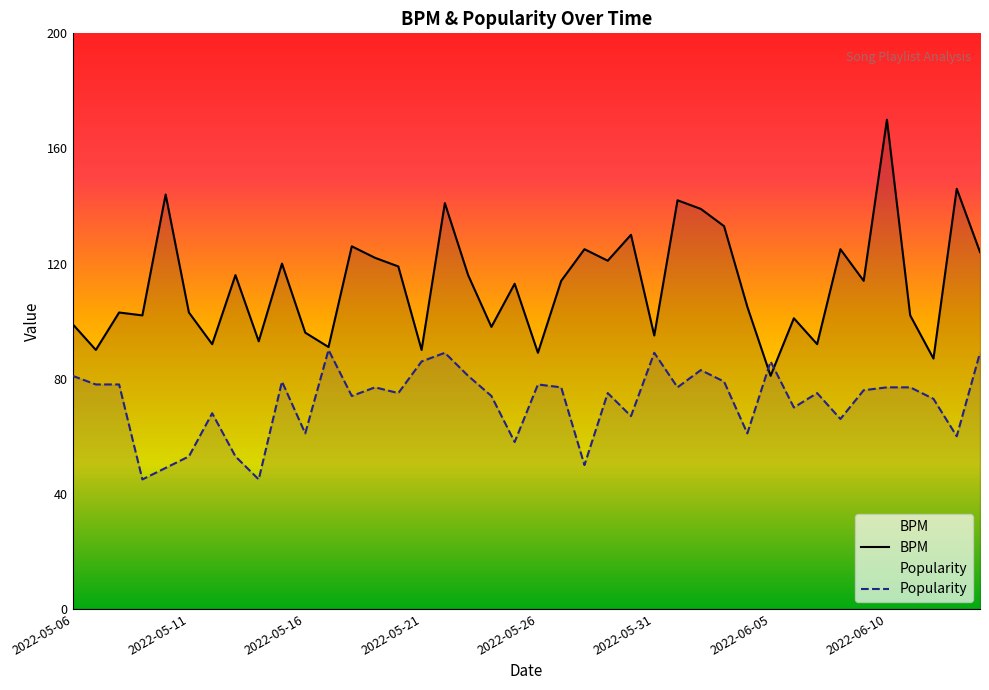

What is the difference between the Popularity values at 2022-05-12 and 2022-05-26?

10